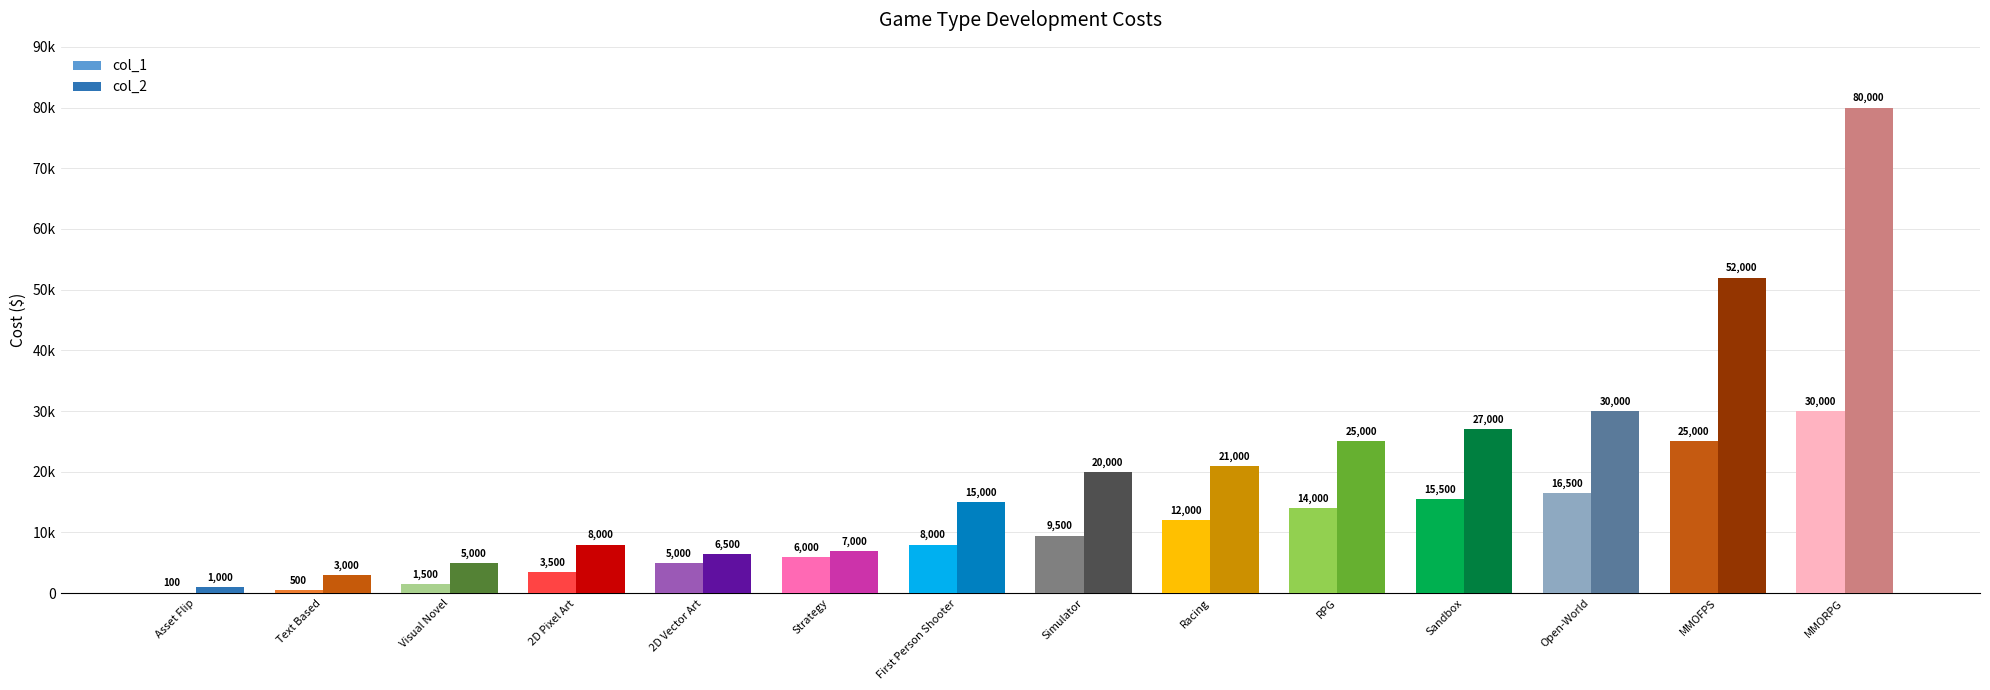

The value of col_1 at 2D Vector Art is 5000. True or false?

True